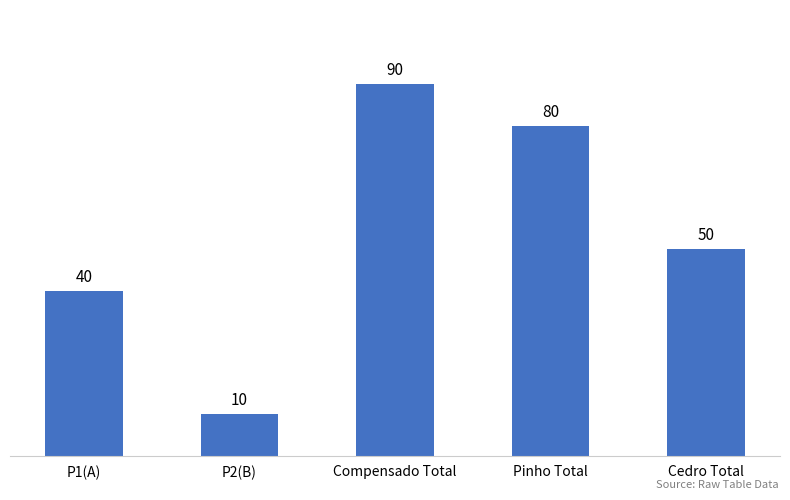

Rank the categories by value from highest to lowest.

Compensado Total, Pinho Total, Cedro Total, P1(A), P2(B)